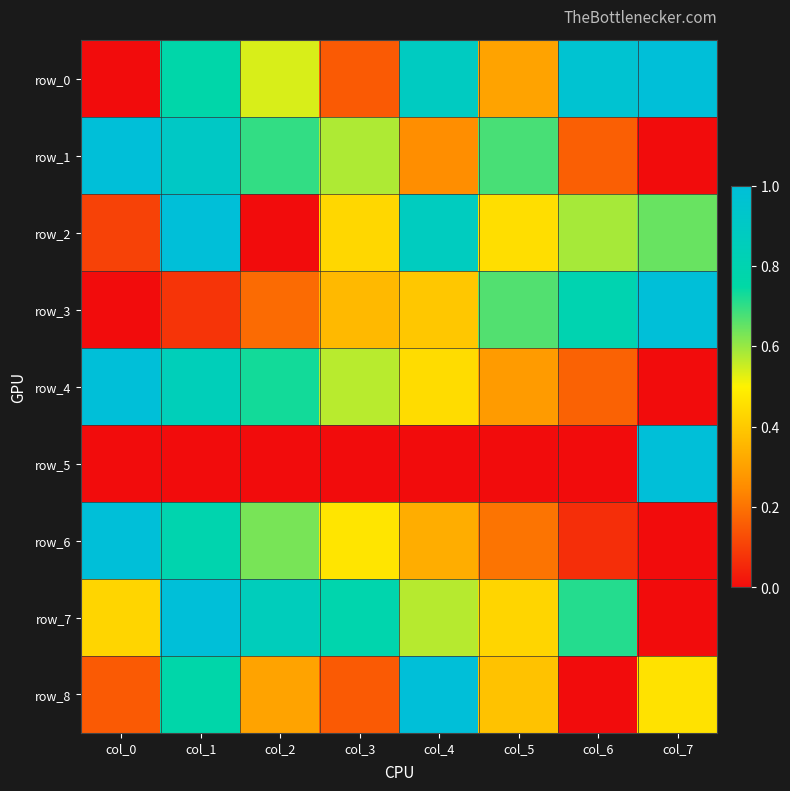

What is the total value across all series at col_4?

4.8